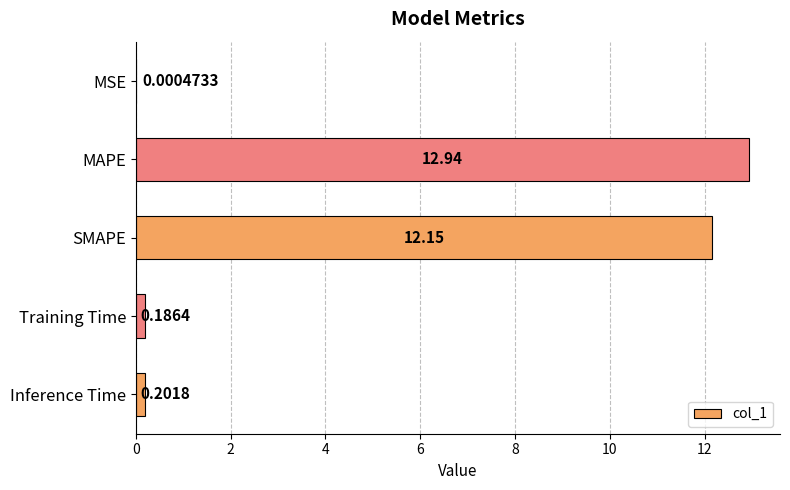

Where is the data nearest to the value 6?

Inference Time